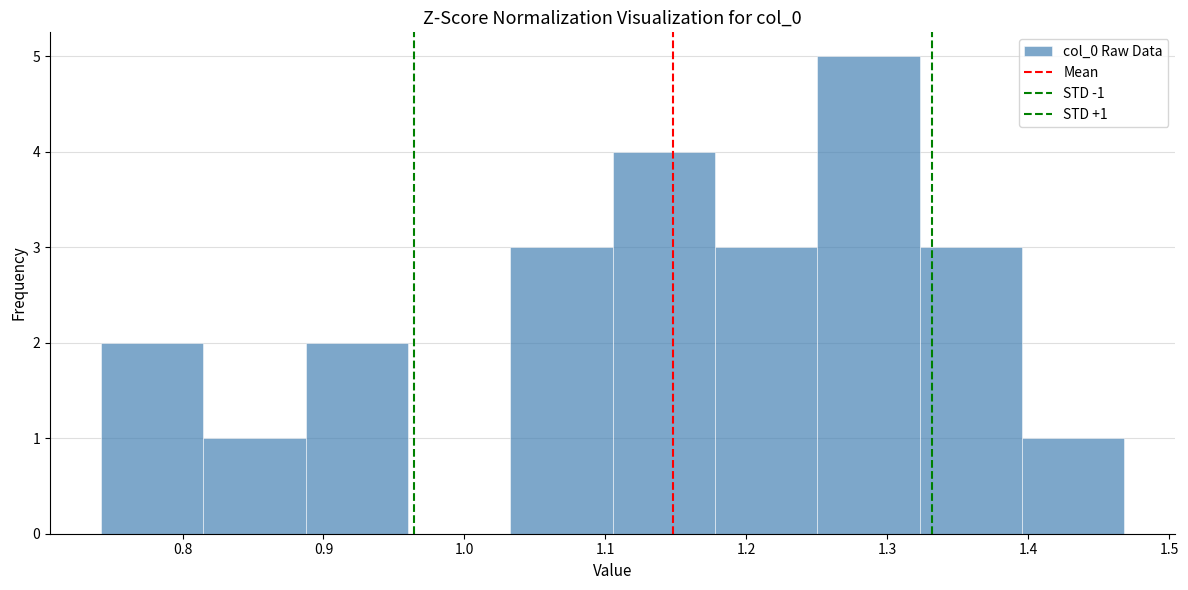

Over which range of the x-axis is the bar tallest?

1.25 to 1.32